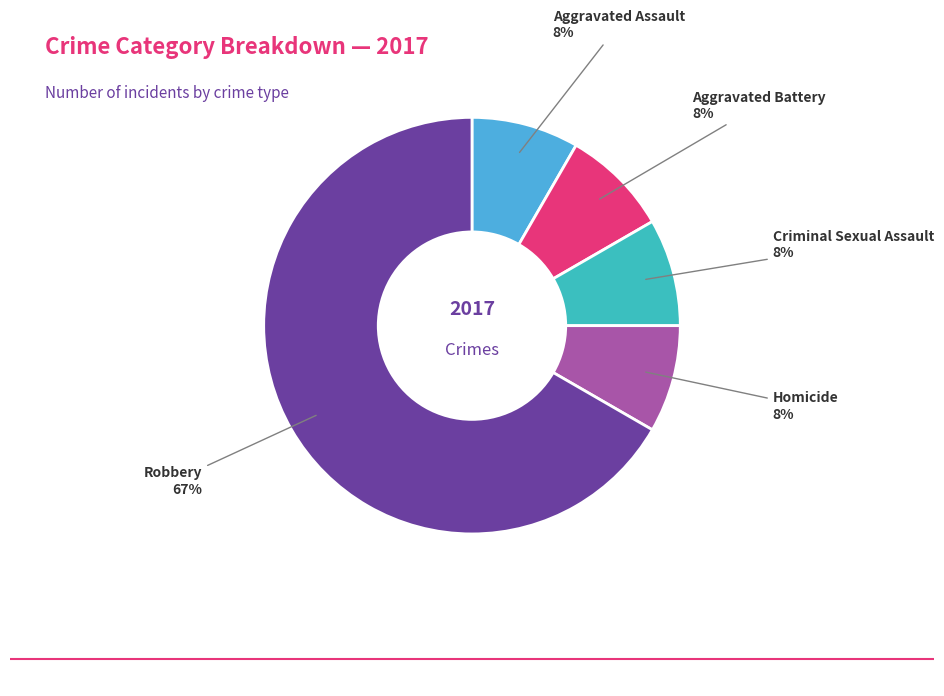

How many segments does this pie chart have?

5